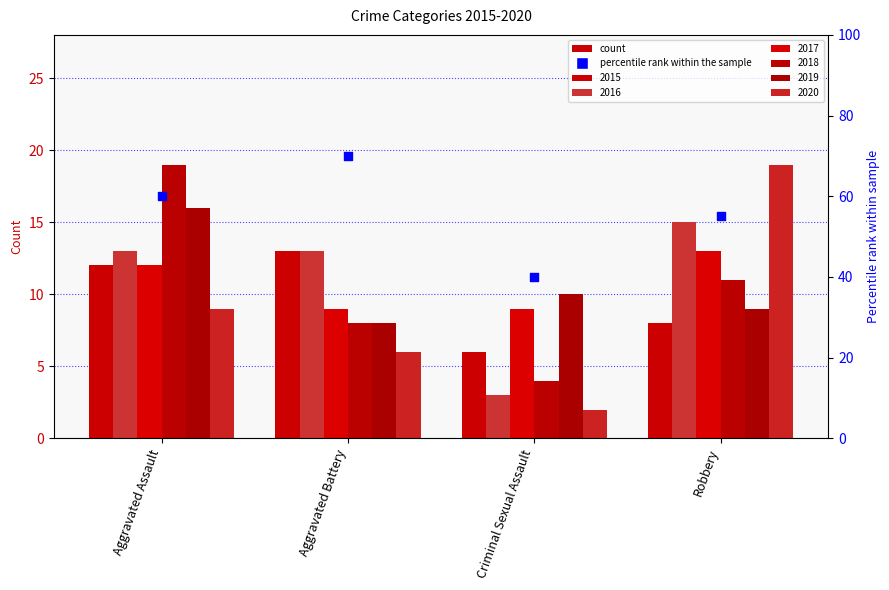

What is the change in value from Aggravated Assault to Aggravated Battery?

+10